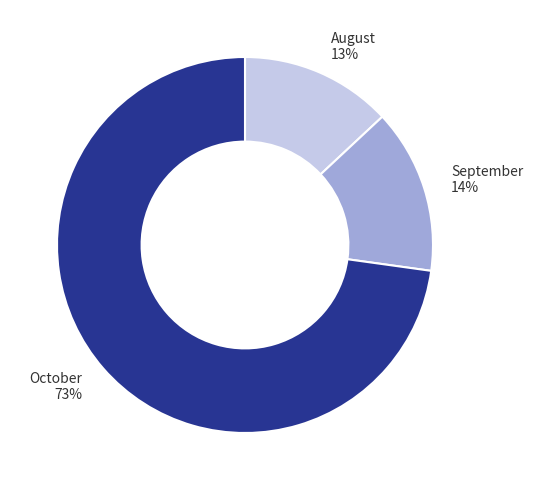

The September slice represents 4% of the pie. True or false?

False